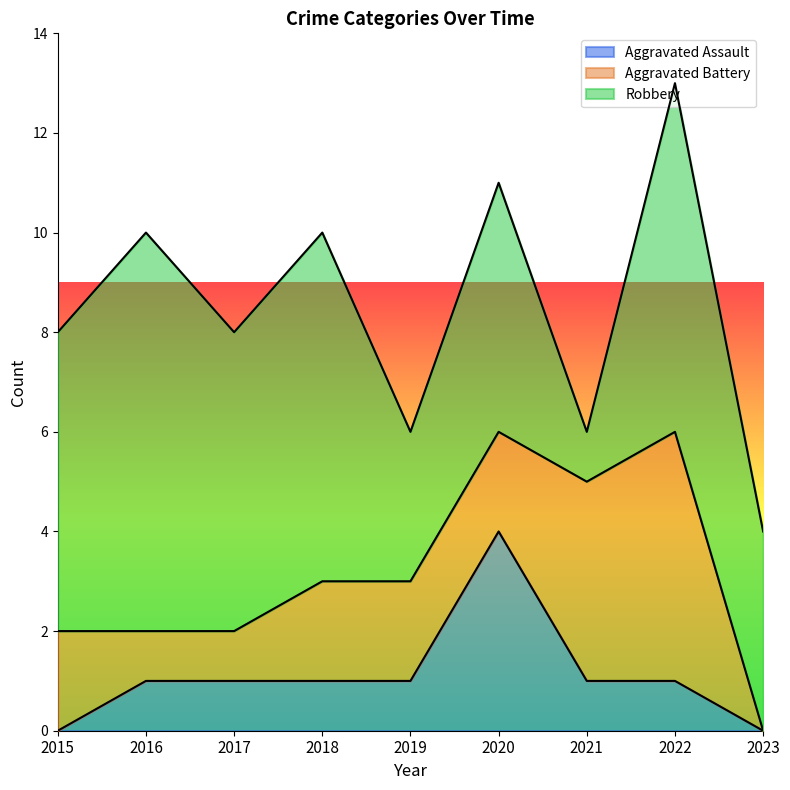

What is the difference between the Aggravated Assault values at 2023 and 2021?

1